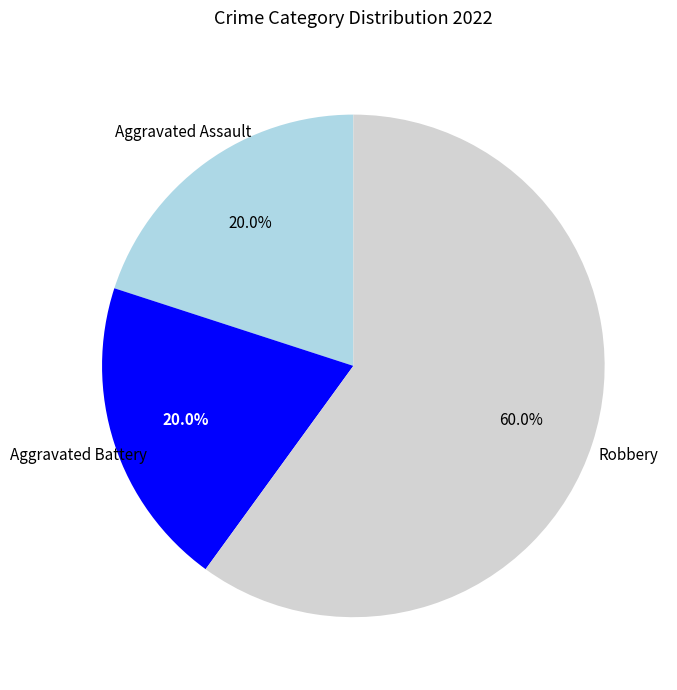

What is the ratio of the value at Aggravated Assault to the value at Aggravated Battery?

1.0